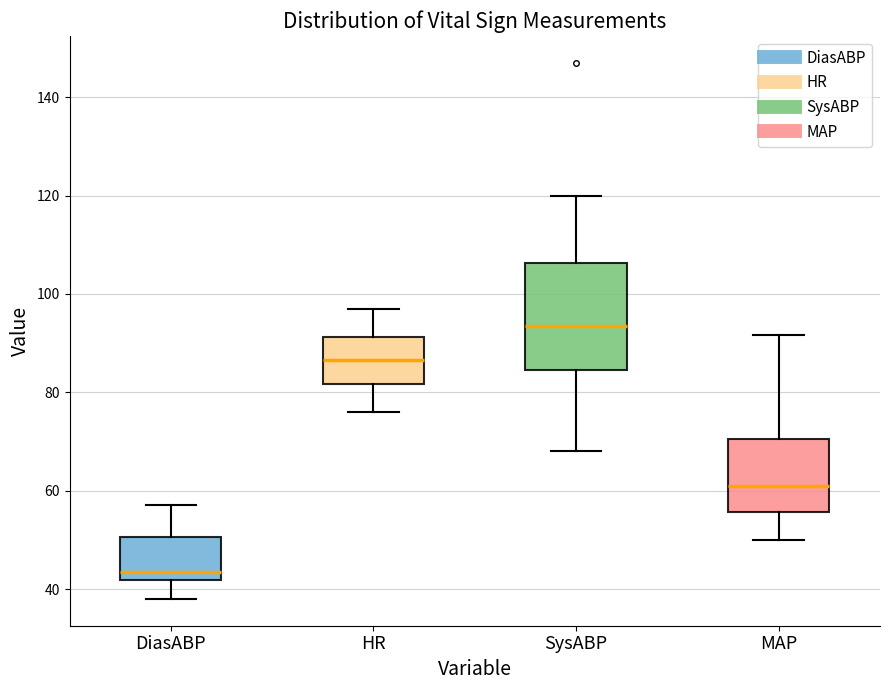

Reading left to right, transcribe this box plot: for each box, give where its median line is, the range the box spans, and where its two whiskers end, as read against the y-axis. The values are not printed on the chart, so give them approximately, as read against the axis.

DiasABP: median 44, box 42 to 50, whiskers 38 to 58
HR: median 86, box 82 to 92, whiskers 76 to 98
SysABP: median 94, box 84 to 106, whiskers 68 to 120
MAP: median 62, box 56 to 70, whiskers 50 to 92